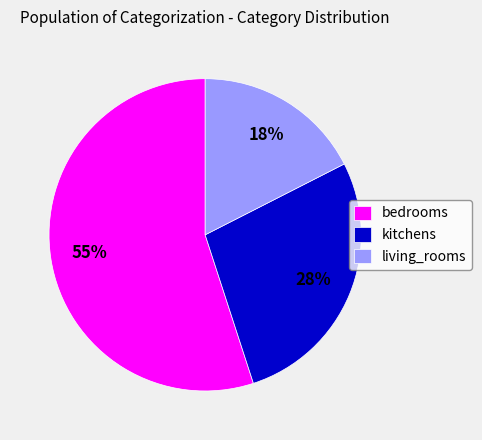

Rank the categories by value from highest to lowest.

bedrooms, kitchens, living_rooms